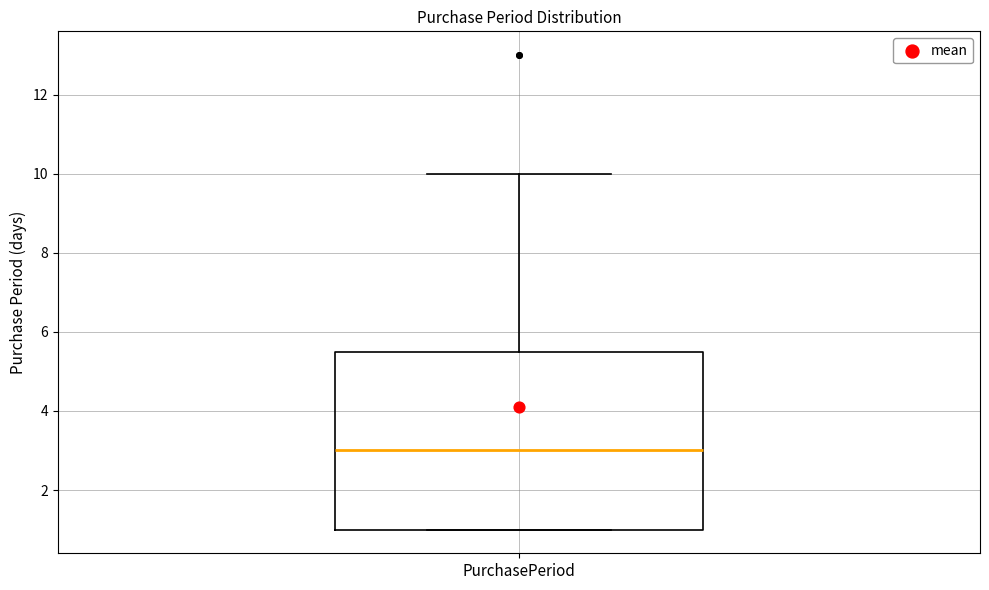

Read this box plot against the y-axis: the position of the median line, the range covered by the box, and the ends of both whiskers. The values are not printed on the chart, so give them approximately, as read against the axis.

median 3.0, box 1.0 to 5.6, whiskers 1.0 to 10.0